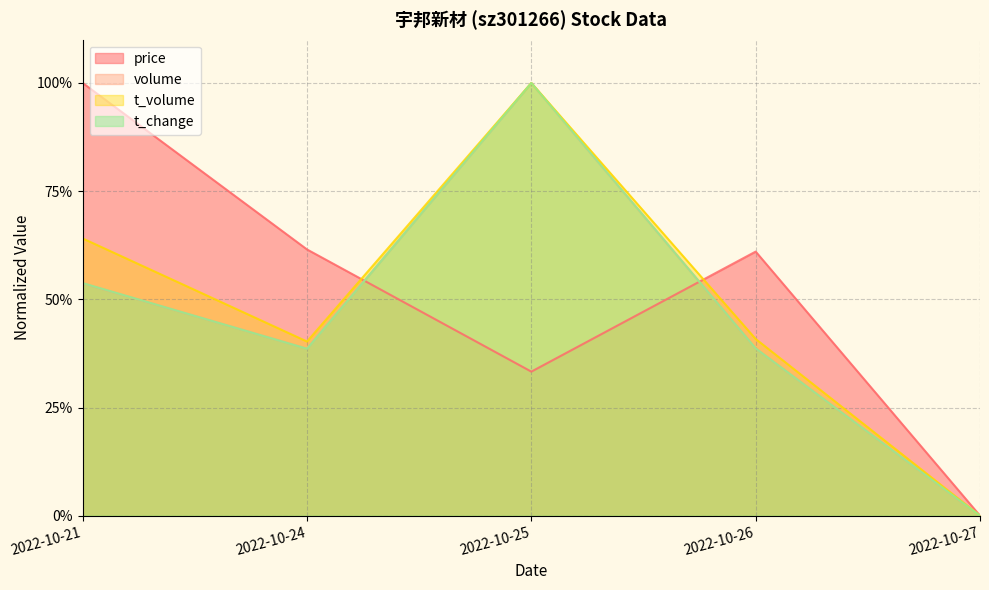

At which category does price reach its first local peak?

2022-10-26